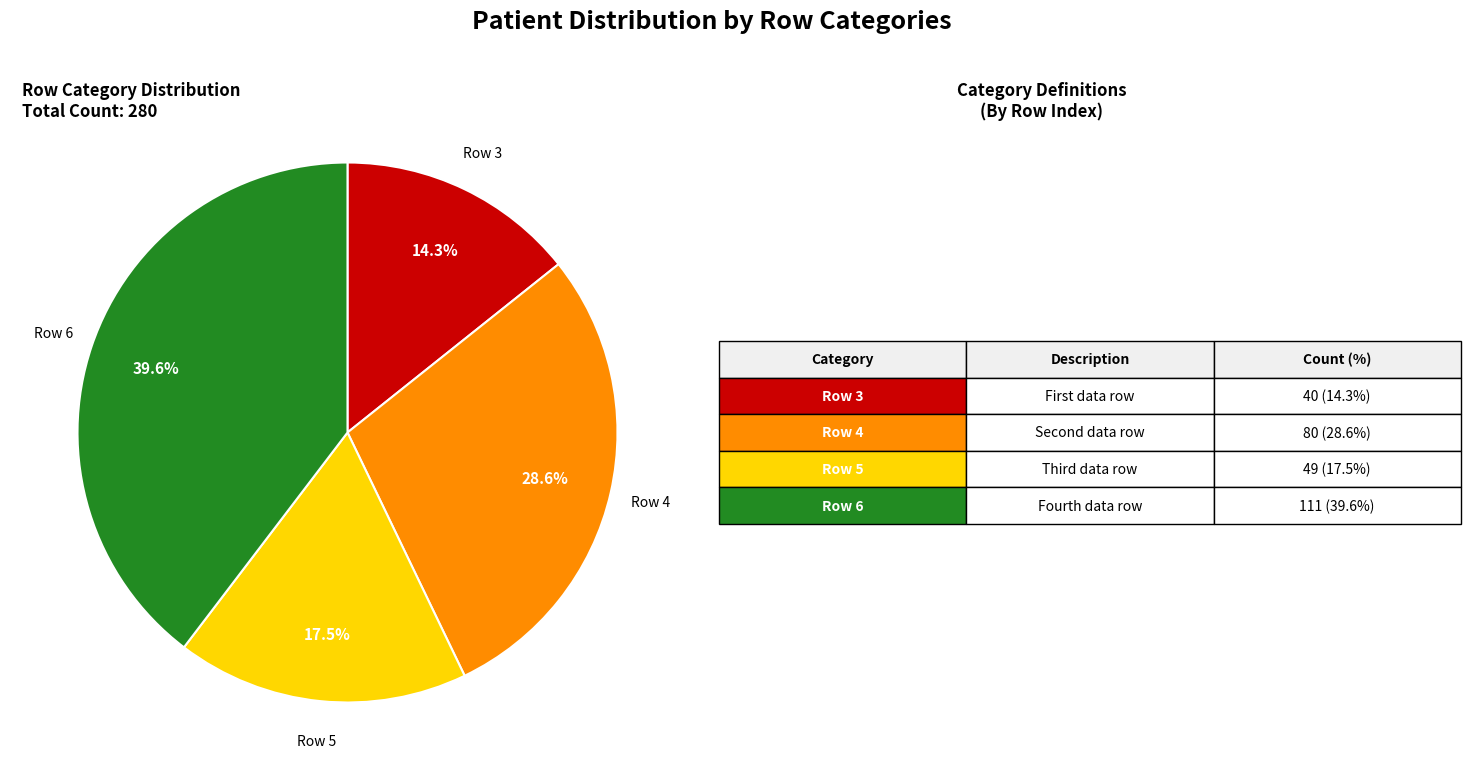

What percentage is NOT represented by Row 6?

60.4%